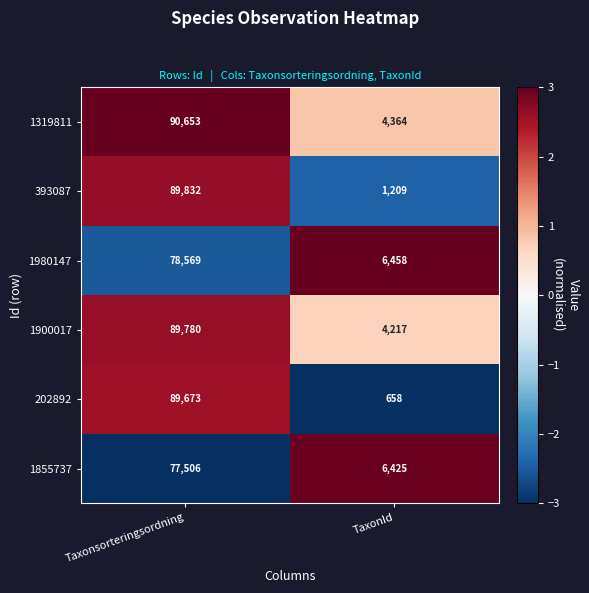

Is the value of 393087 at Taxonsorteringsordning greater than the value of 202892 at Taxonsorteringsordning?

Yes